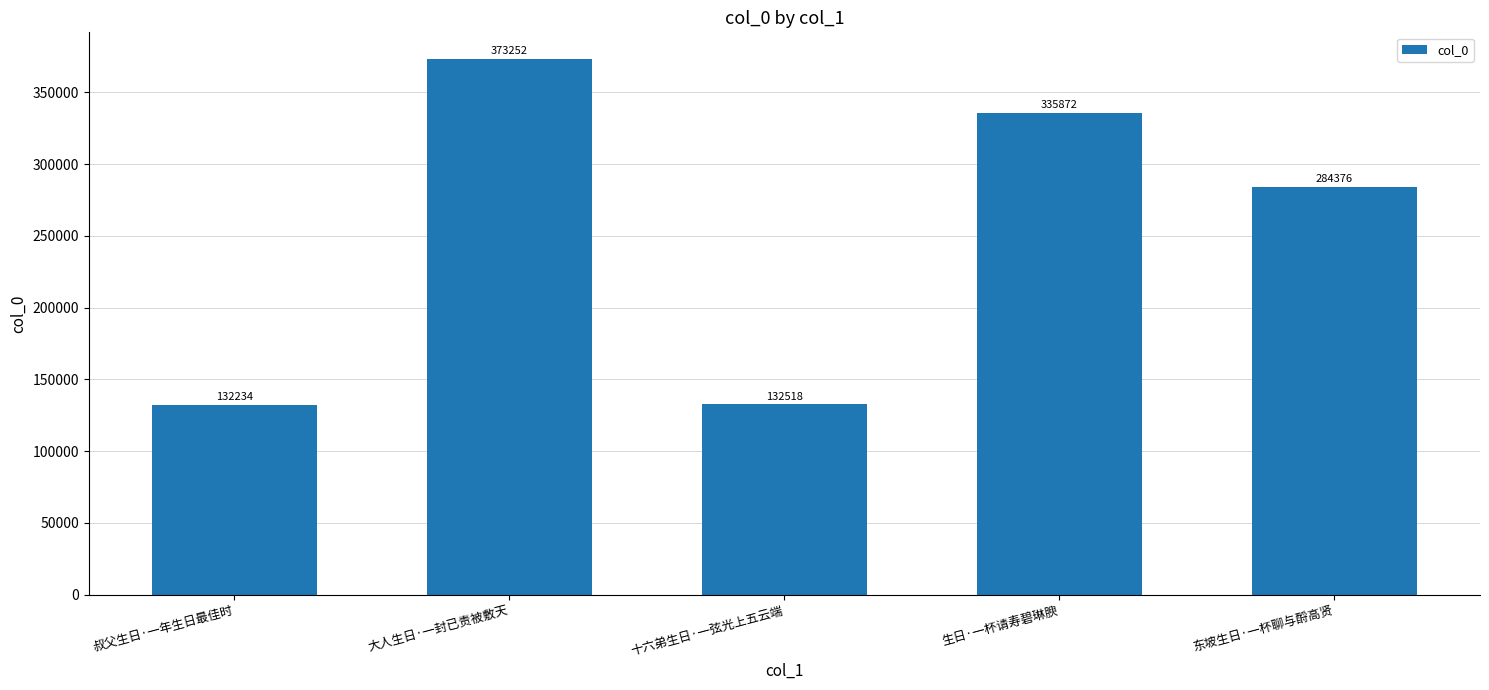

The chart shows a value of 188392 at 大人生日·一封已责被敷天. True or false?

False